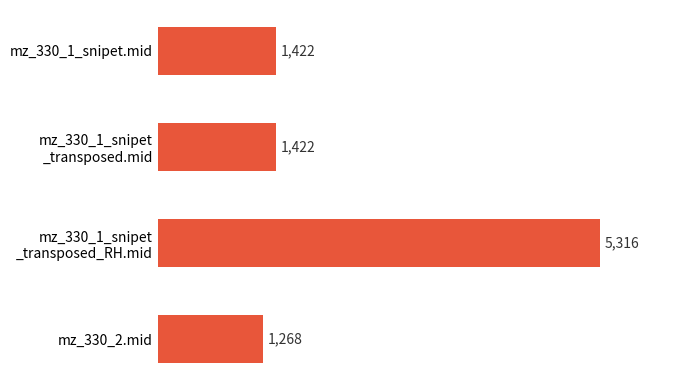

At which category does the chart reach its minimum across all series?

mz_330_2.mid